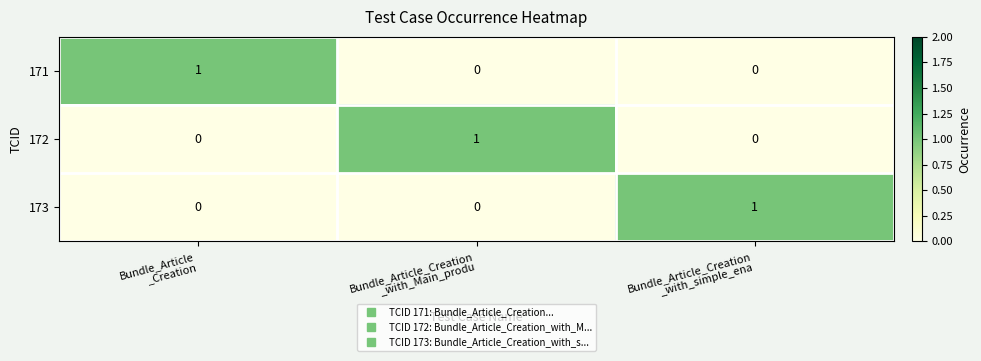

Reading left to right, transcribe all the data shown in this chart.

171: 1	0	0
172: 0	1	0
173: 0	0	1